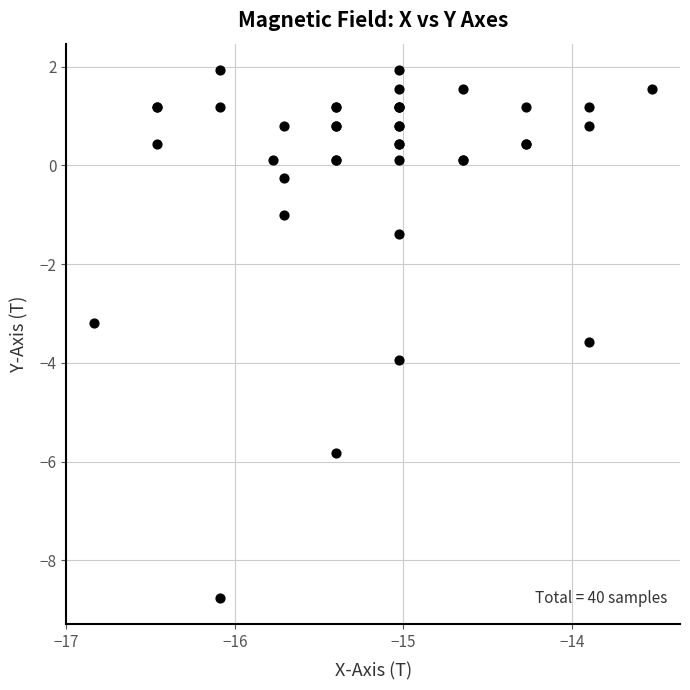

What Y value in the scatter plot is closest to -3?

-3.2